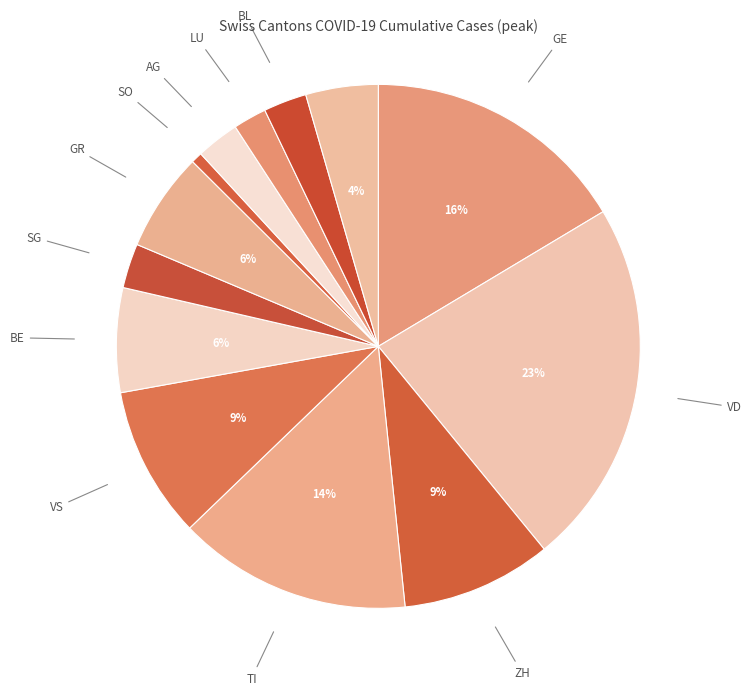

Does any single category account for the majority?

No